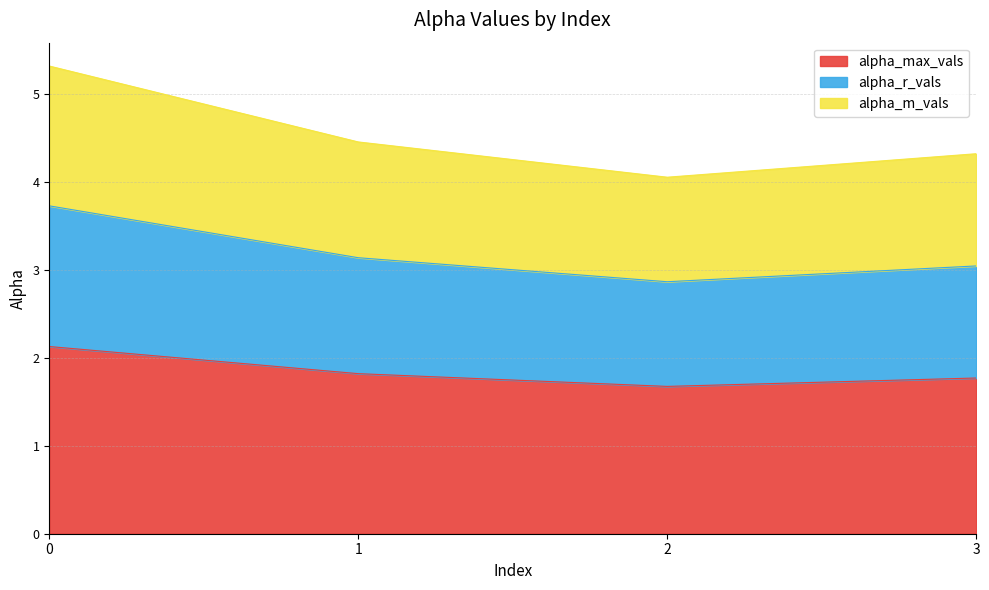

What is the total value across all series at 1?

4.5